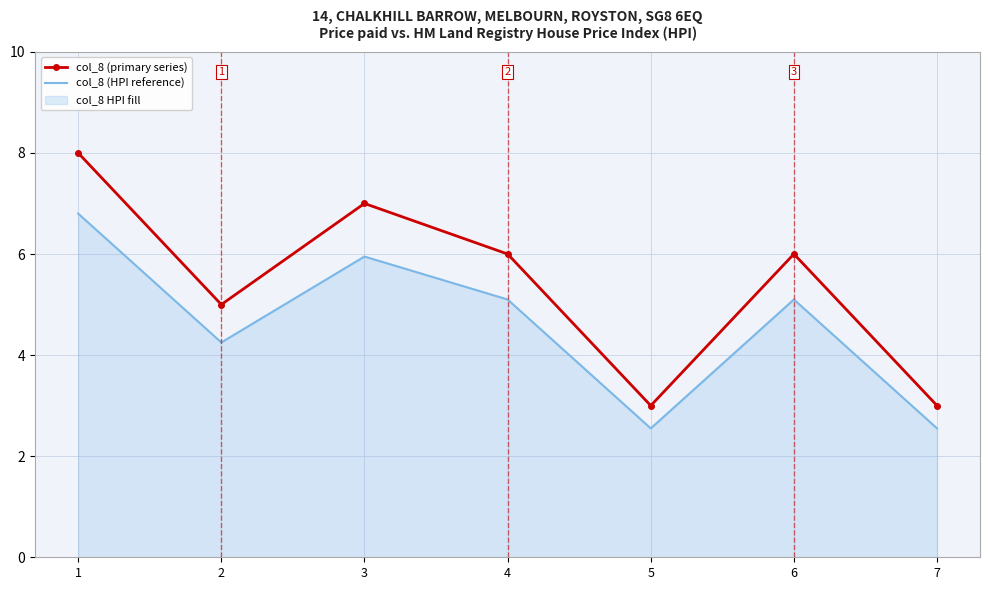

Between 3 and 7, which series saw the biggest shift?

col_8 (primary series)